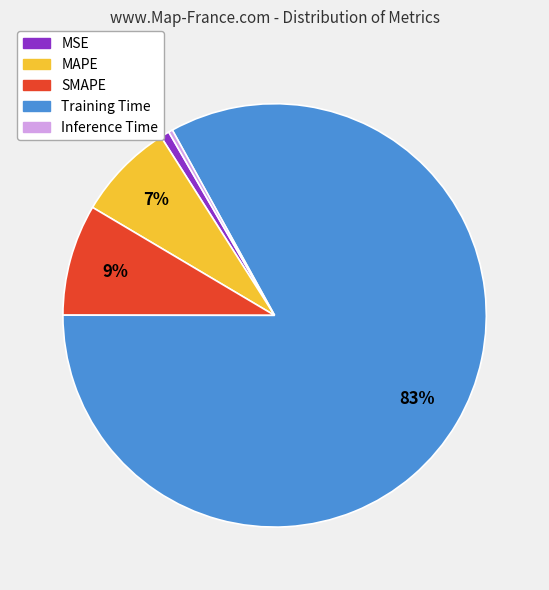

Do MSE and Inference Time together represent more than half of the pie?

No